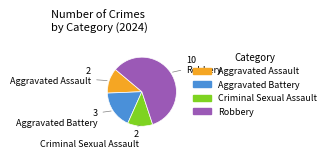

Combined, do Criminal Sexual Assault and Aggravated Battery account for over 50%?

No